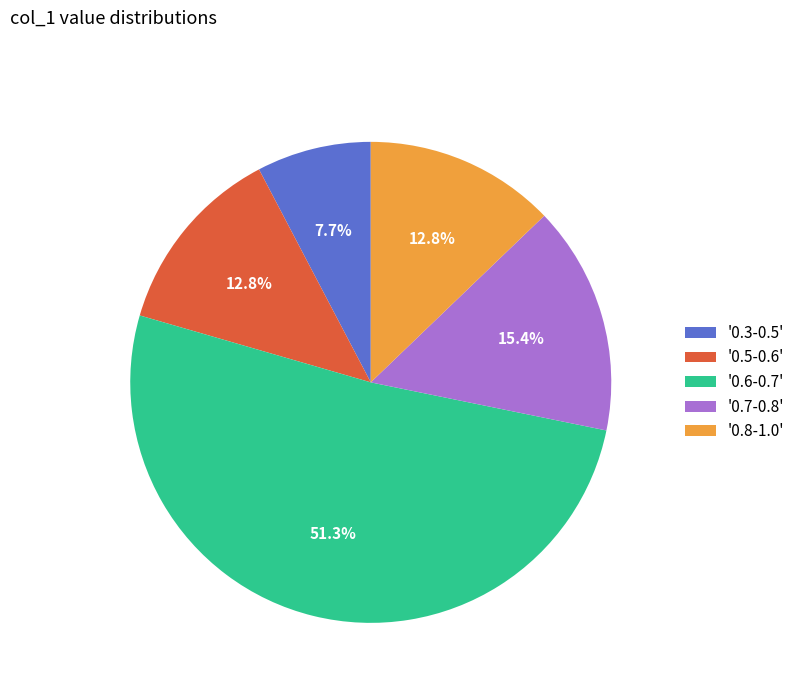

Which has a higher value, '0.5-0.6' or '0.6-0.7'?

'0.6-0.7'